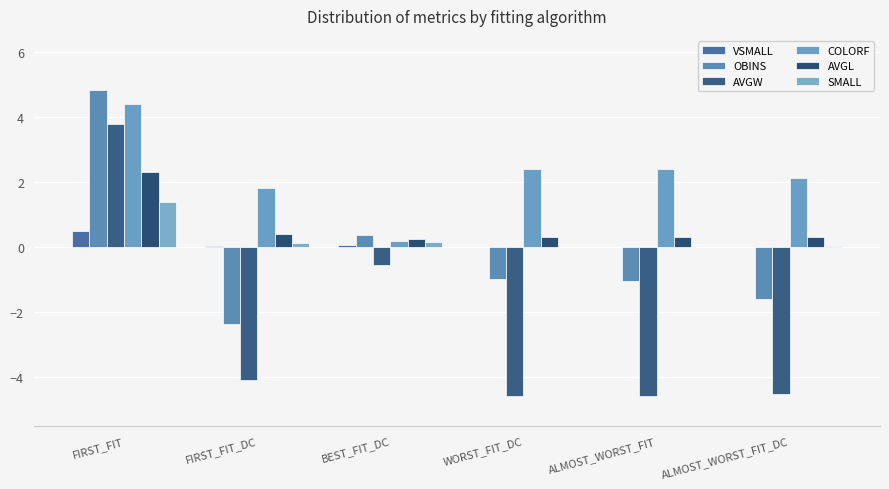

How many data points does each series have?

6